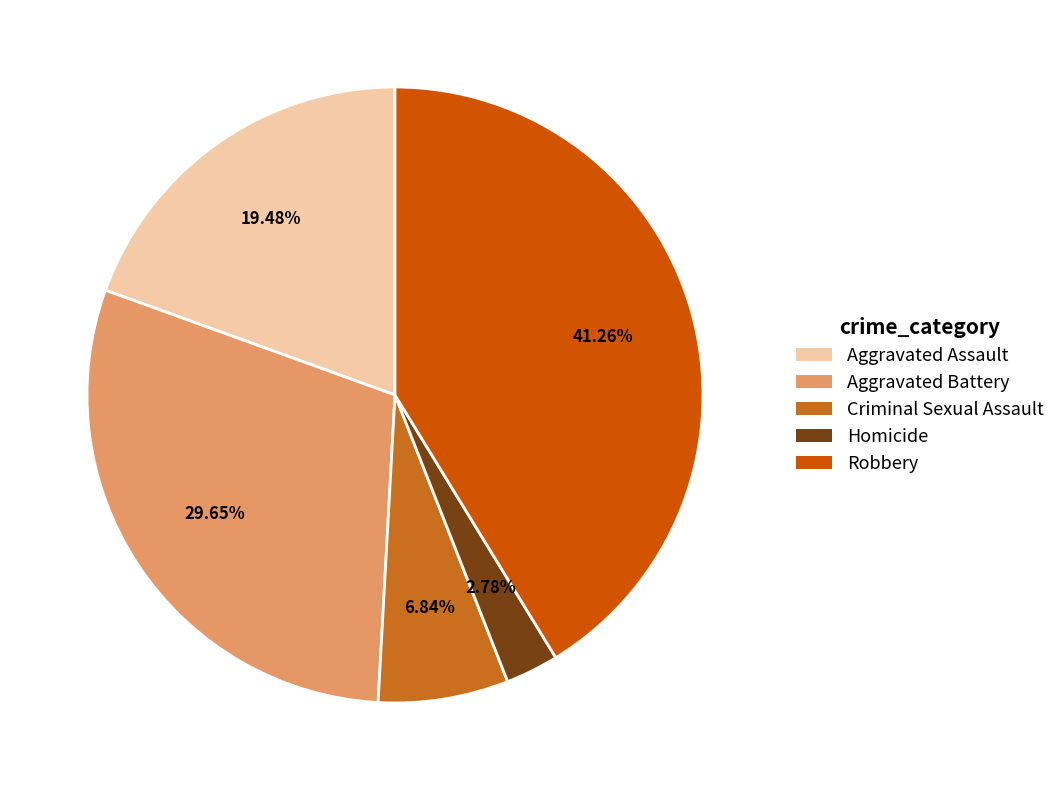

How much of the chart is everything except Homicide?

97.2%